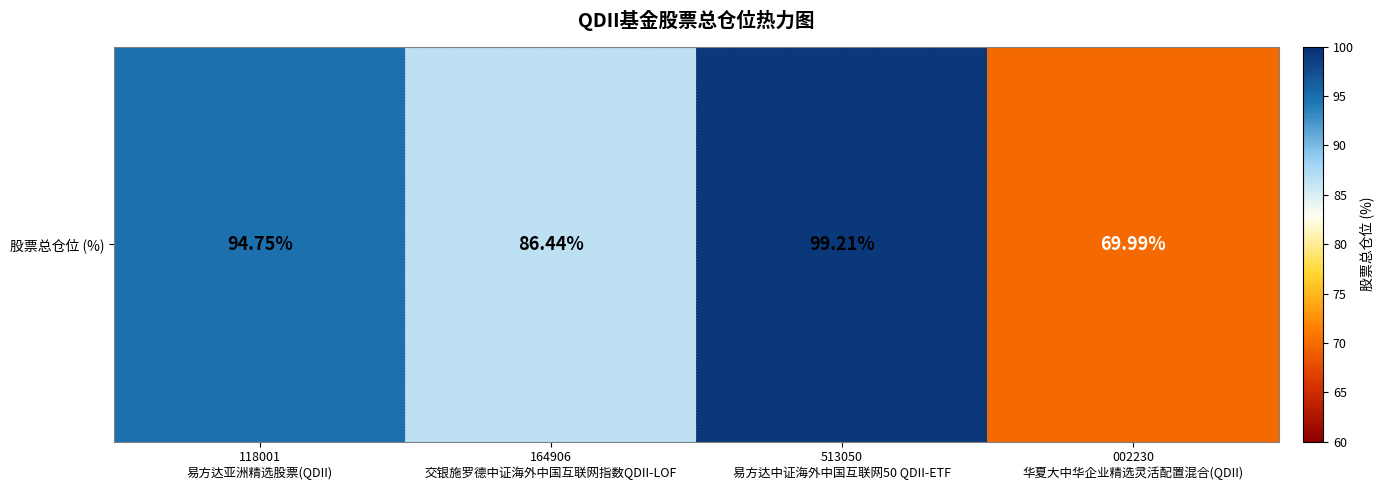

Reading left to right, extract all data points from this chart.

94.8	86.4	99.2	70.0